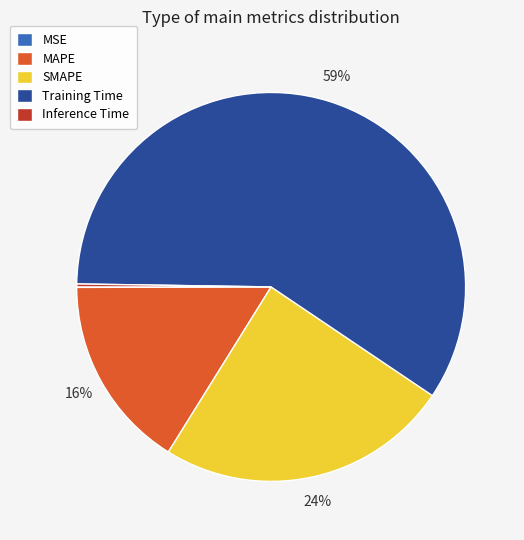

Which category has the biggest portion of the pie?

Training Time